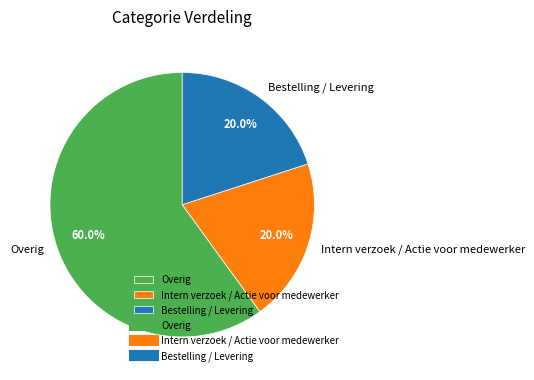

The Intern verzoek / Actie voor medewerker slice represents 26% of the pie. True or false?

False